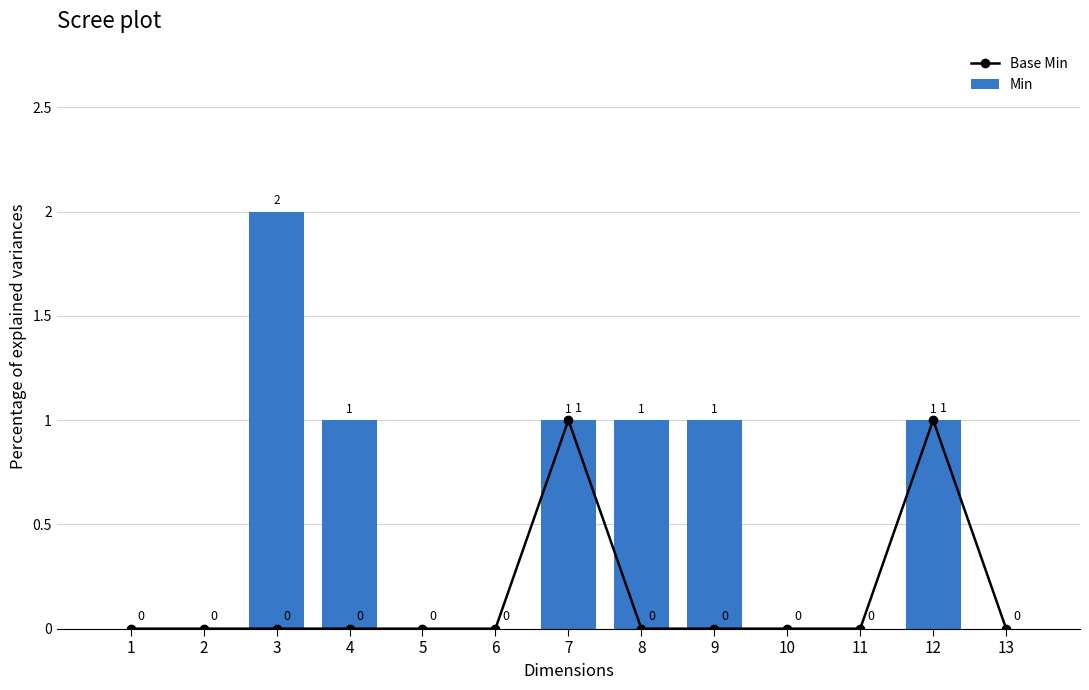

Is the value of Base Min at 7 greater than the value of Min at 5?

Yes